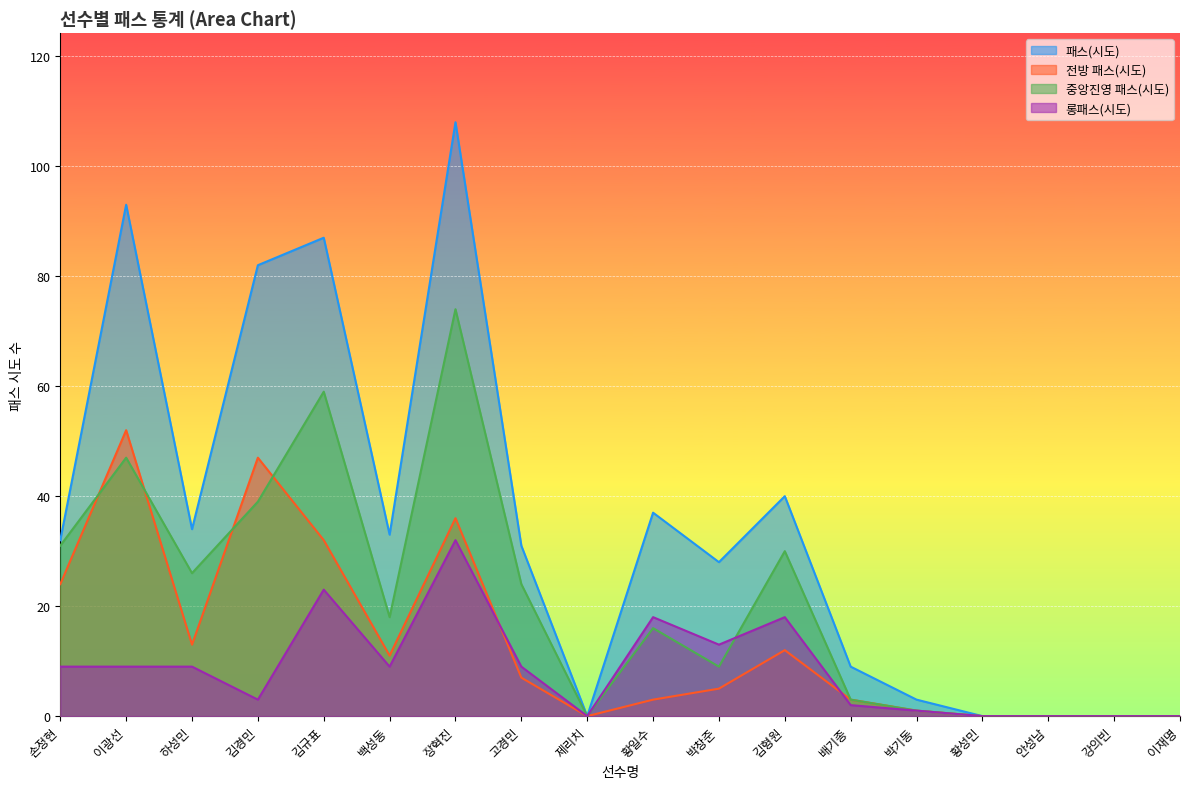

True or false: 패스(시도) has a value of 0 at 안성남.

True